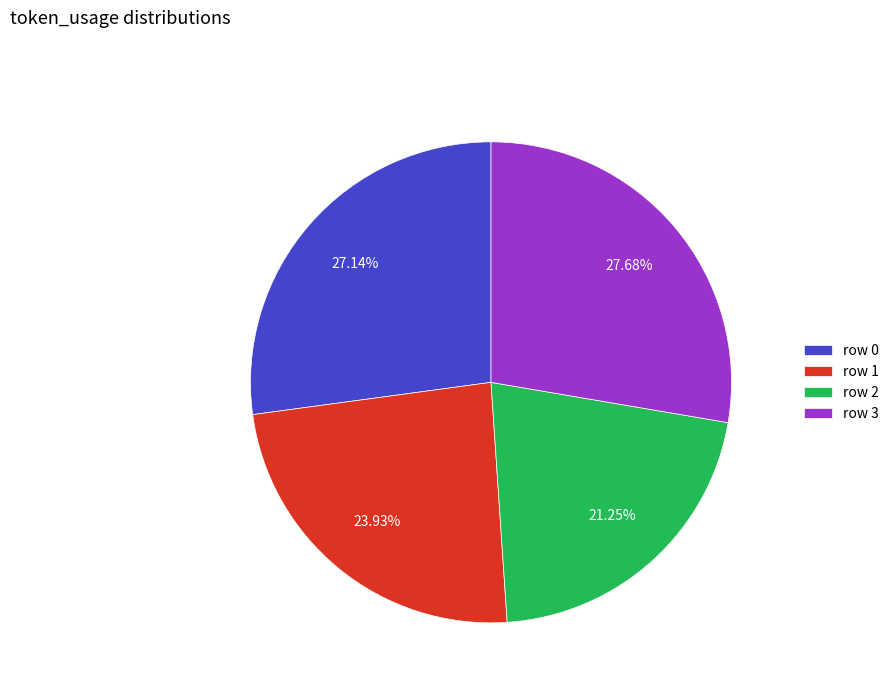

Which has a higher value, row 0 or row 1?

row 0